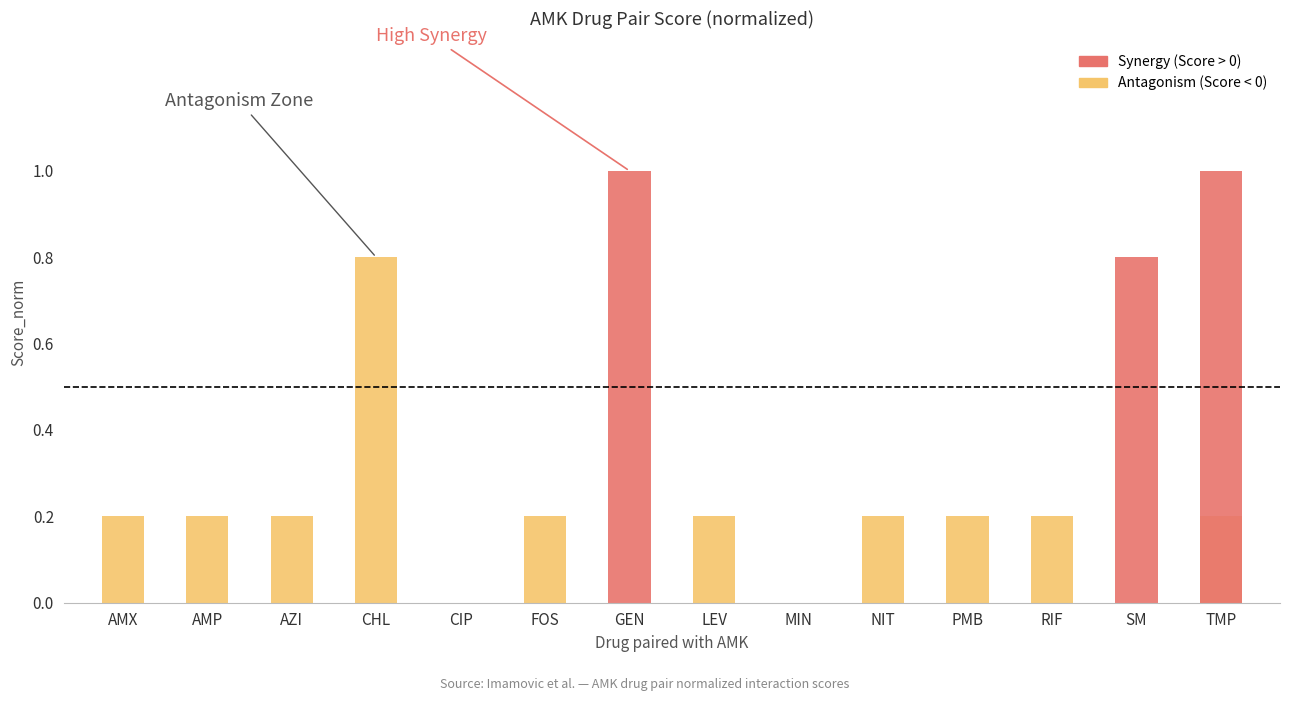

Rank the series by their maximum value, from lowest to highest.

Antagonism (Score < 0), Synergy (Score > 0)